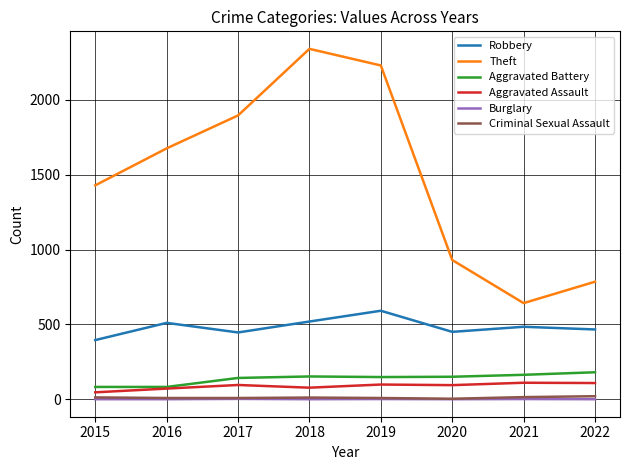

What are all the series names shown in the legend?

Robbery, Theft, Aggravated Battery, Aggravated Assault, Burglary, Criminal Sexual Assault